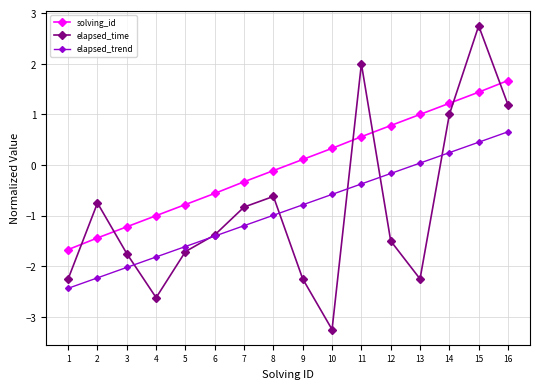

Between 2 and 6, which series saw the biggest shift?

solving_id